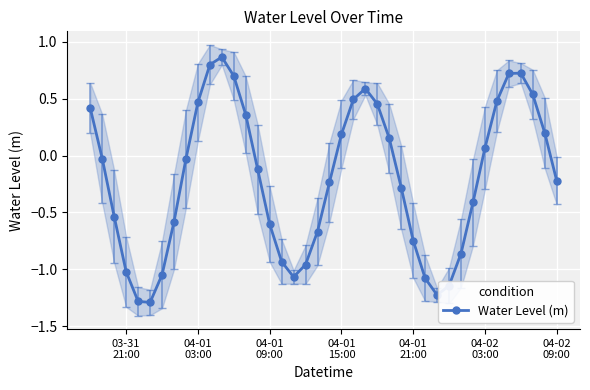

How many interior local peaks does the Water Level (m) series have?

3